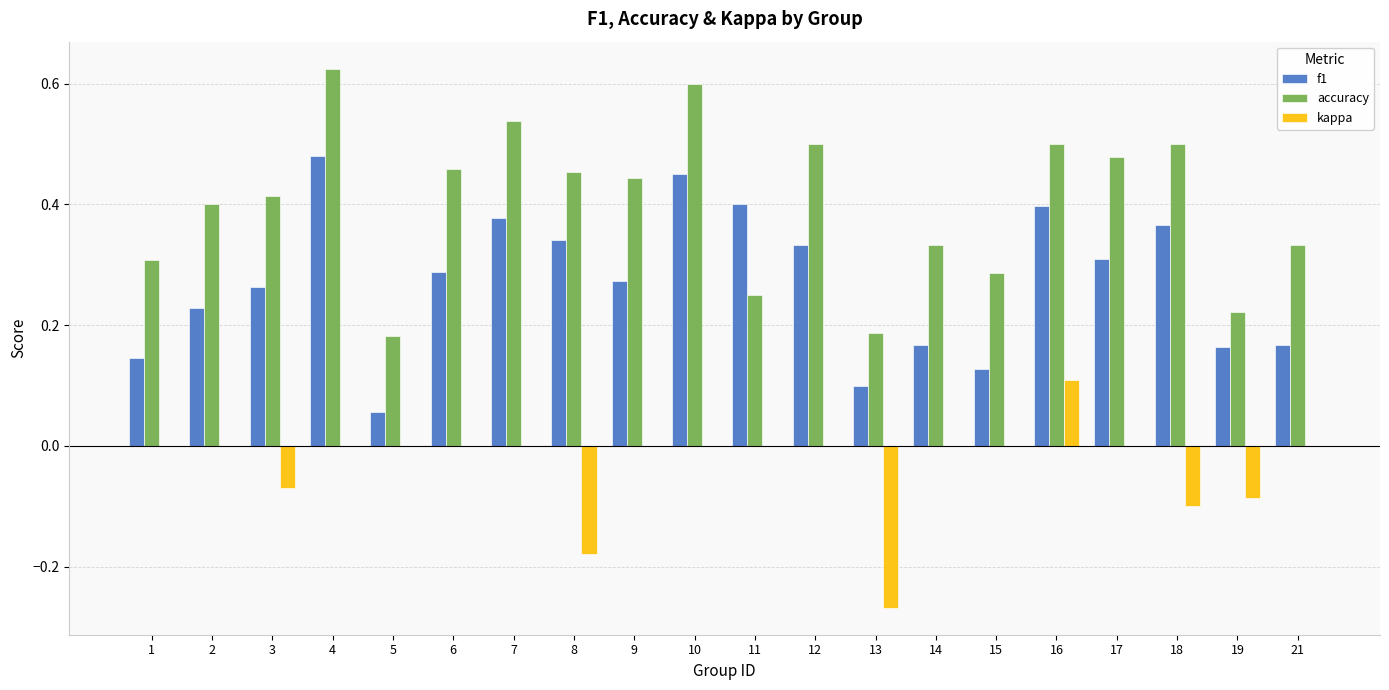

At which category does the chart reach its peak across all series?

4